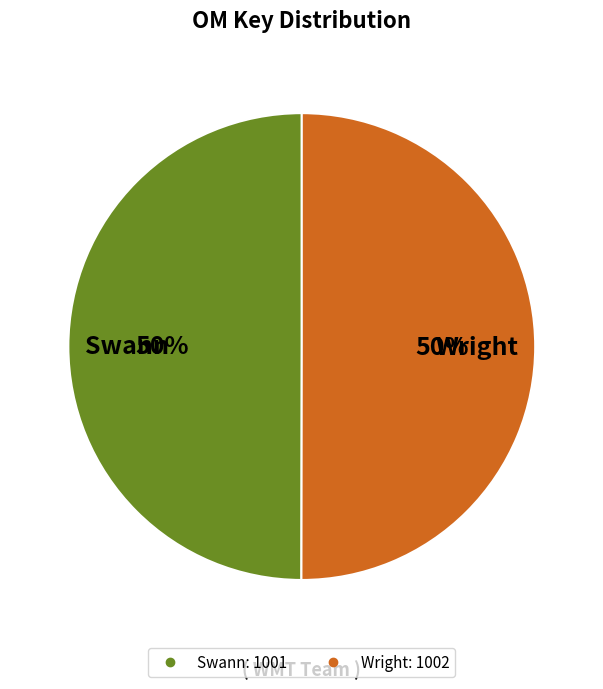

How many segments does this pie chart have?

2